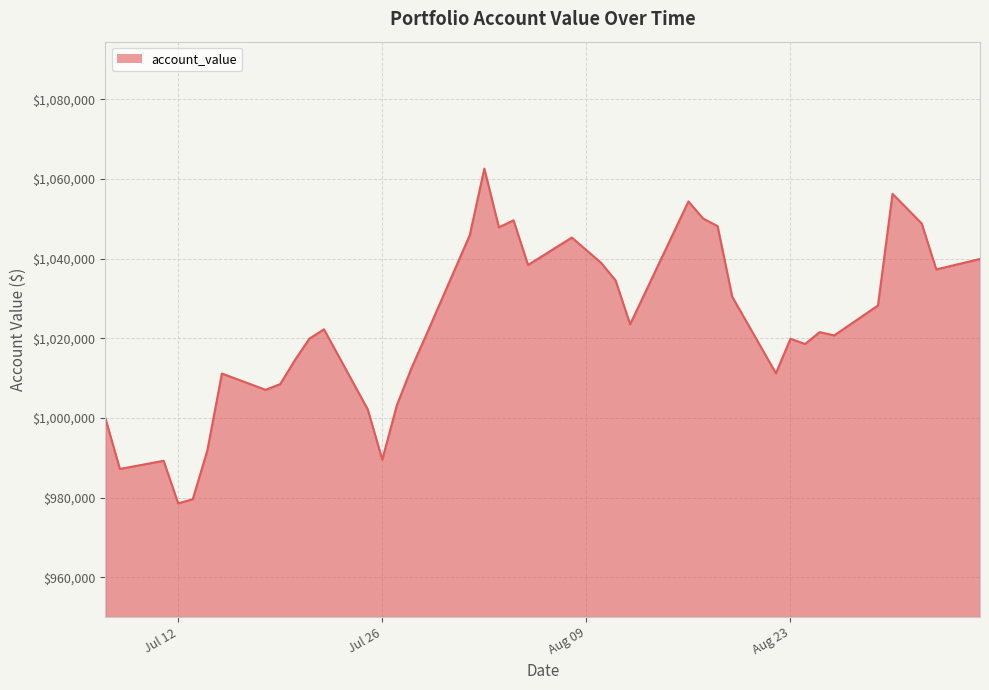

What is the lowest value of the account_value series?

978545.3